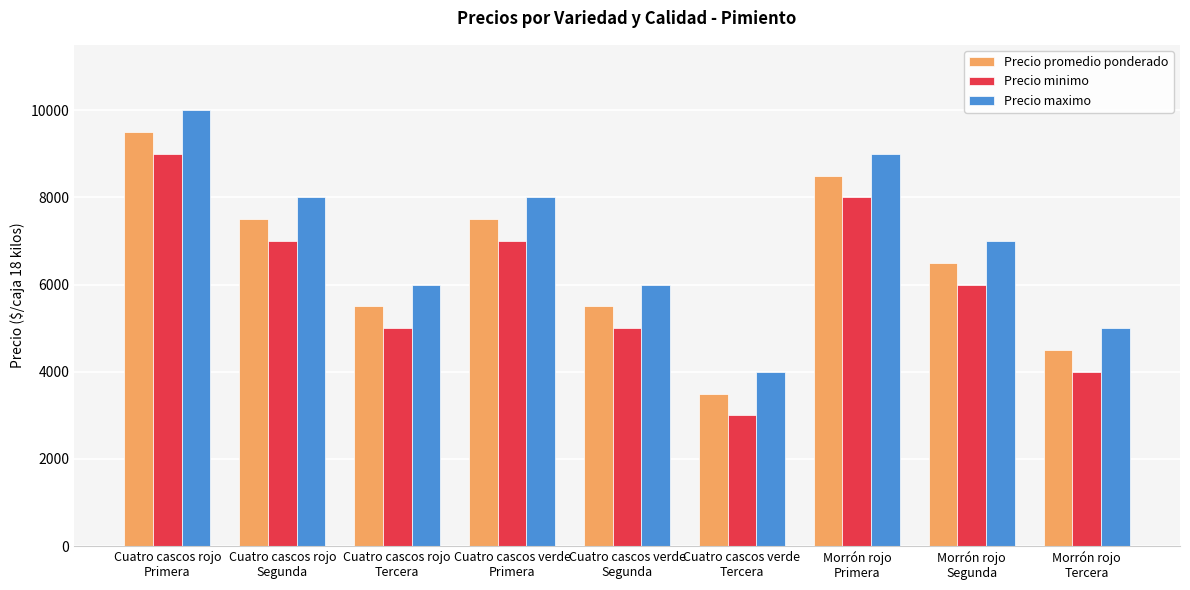

Which category has the highest value in the Precio maximo series?

Cuatro cascos rojo
Primera